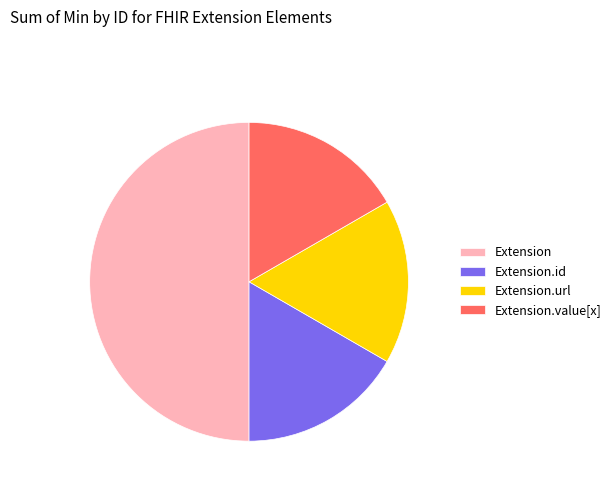

The Extension.id slice represents 17% of the pie. True or false?

True